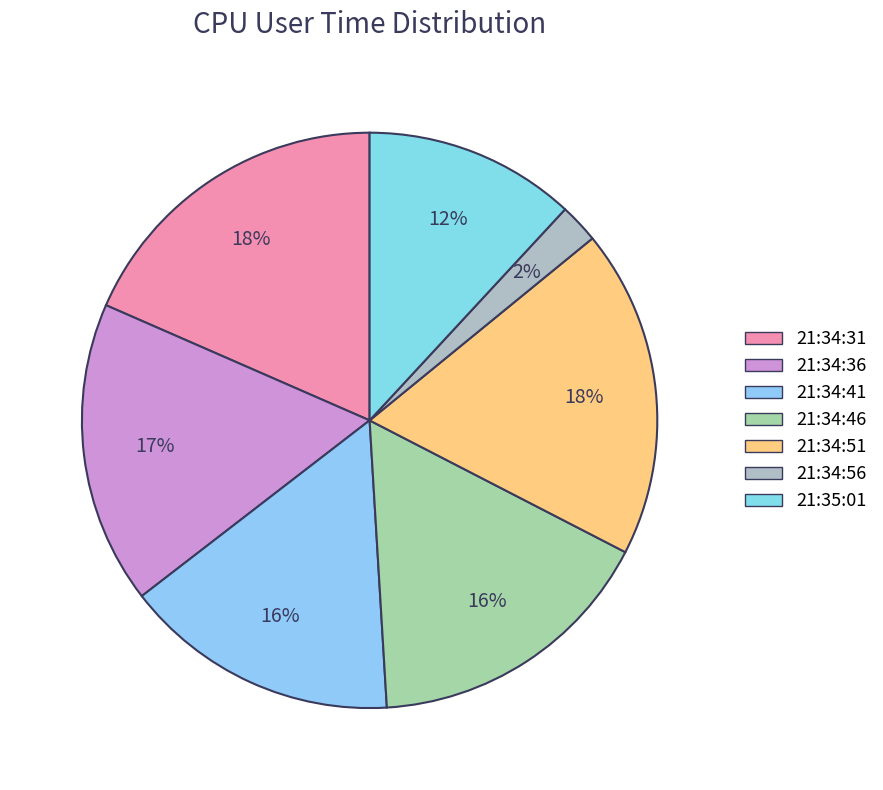

How many segments does this pie chart have?

7